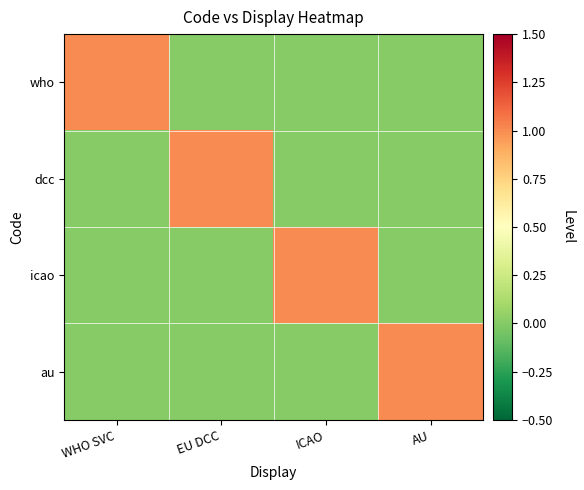

How many series are shown in this chart?

4